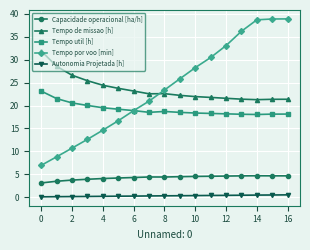

Rank the series by their maximum value, from highest to lowest.

Tempo por voo [min], Tempo de missao [h], Tempo util [h], Capacidade operacional [ha/h], Autonomia Projetada [h]